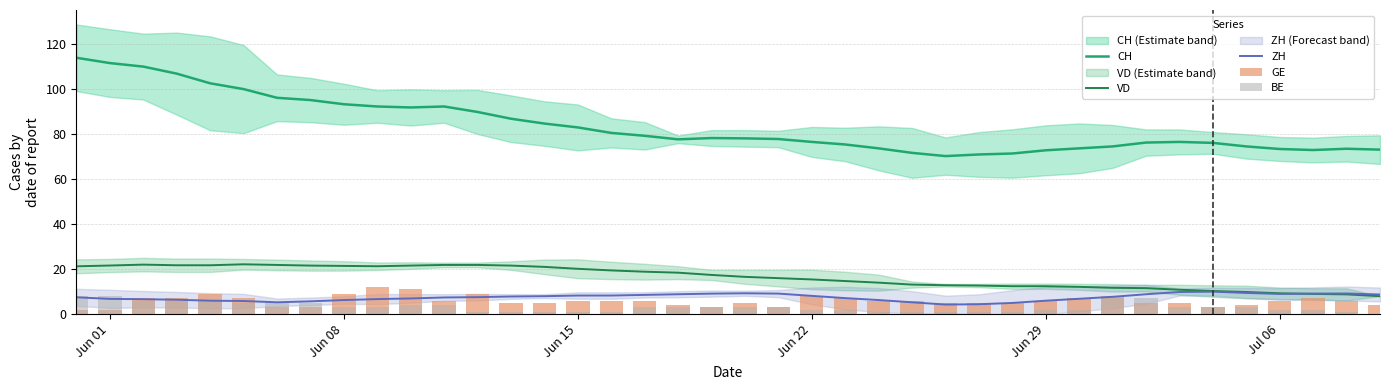

True or false: VD and CH cross at least once.

False